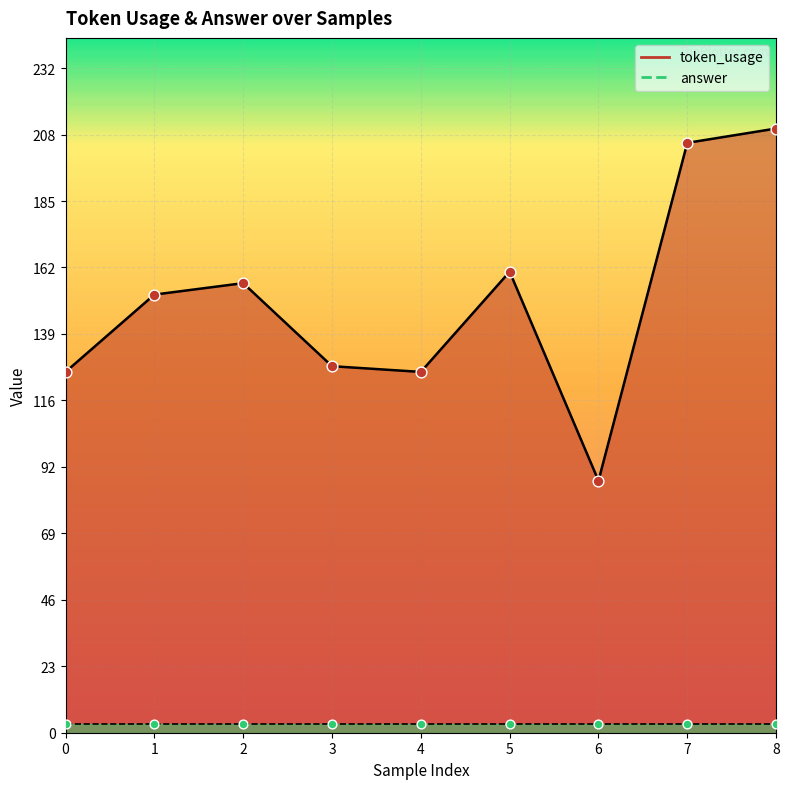

Between 0 and 5, which is larger?

5